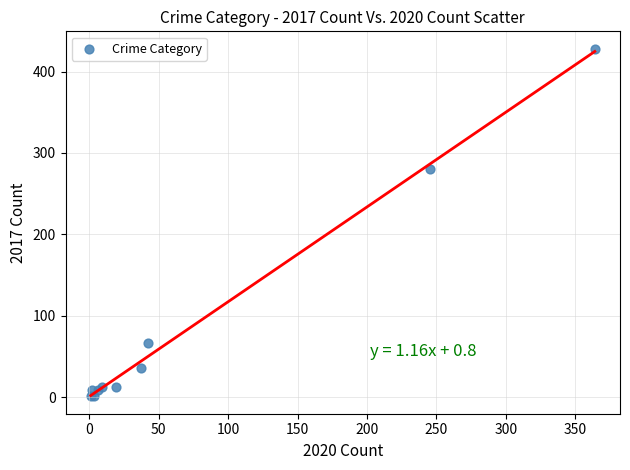

What Y value in the scatter plot is closest to 214?

280